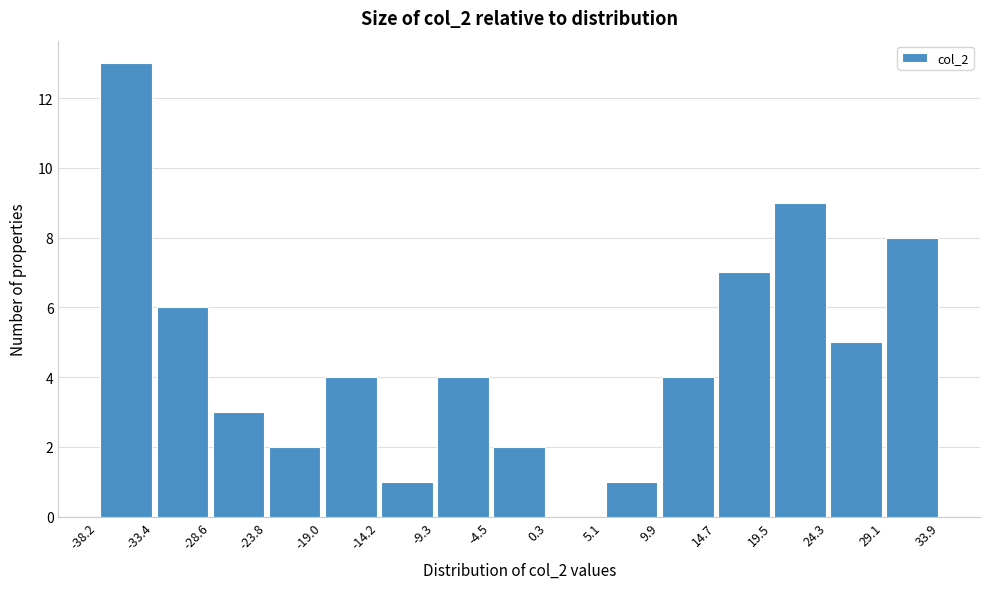

Reading left to right, list every bar in this chart as the range it spans on the x-axis followed by its height. The values are not printed on the chart, so give them approximately, as read against the axis.

-38.2 to -33.4: 13
-33.4 to -28.6: 6
-28.6 to -23.8: 3
-23.8 to -19.0: 2
-19.0 to -14.2: 4
-14.2 to -9.3: 1
-9.3 to -4.5: 4
-4.5 to 0.3: 2
0.3 to 5.1: 0
5.1 to 9.9: 1
9.9 to 14.7: 4
14.7 to 19.5: 7
19.5 to 24.3: 9
24.3 to 29.1: 5
29.1 to 33.9: 8